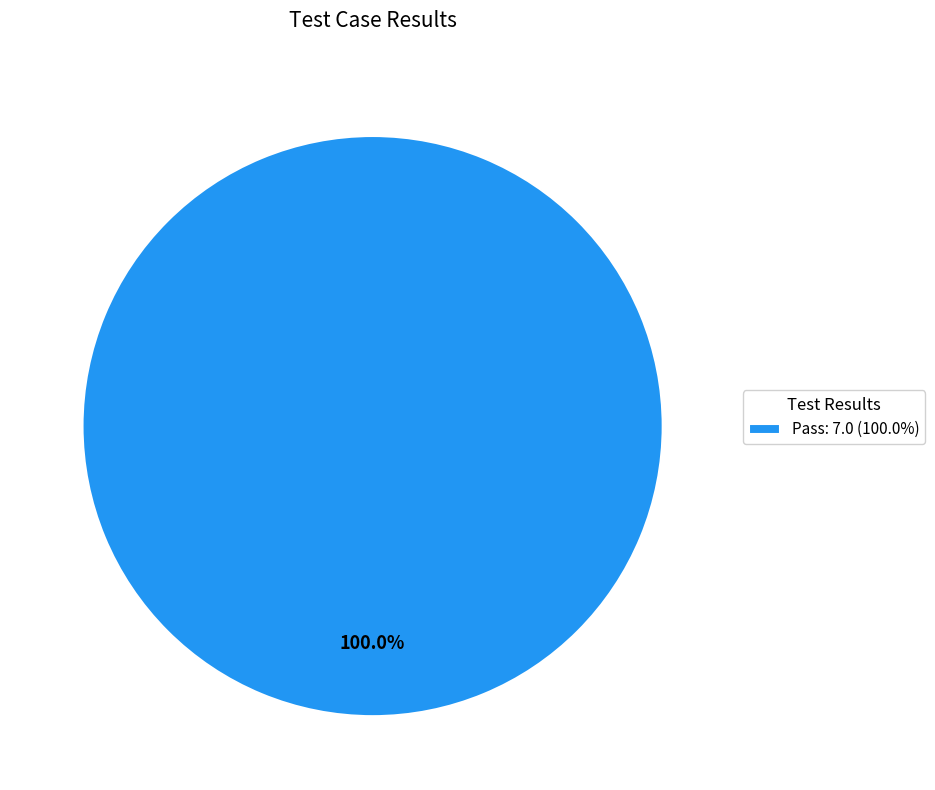

Rank the categories by value from lowest to highest.

Pass: 7.0 (100.0%)